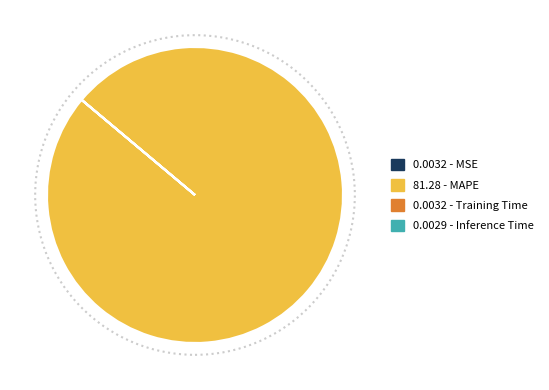

Is there a majority slice in this chart?

Yes